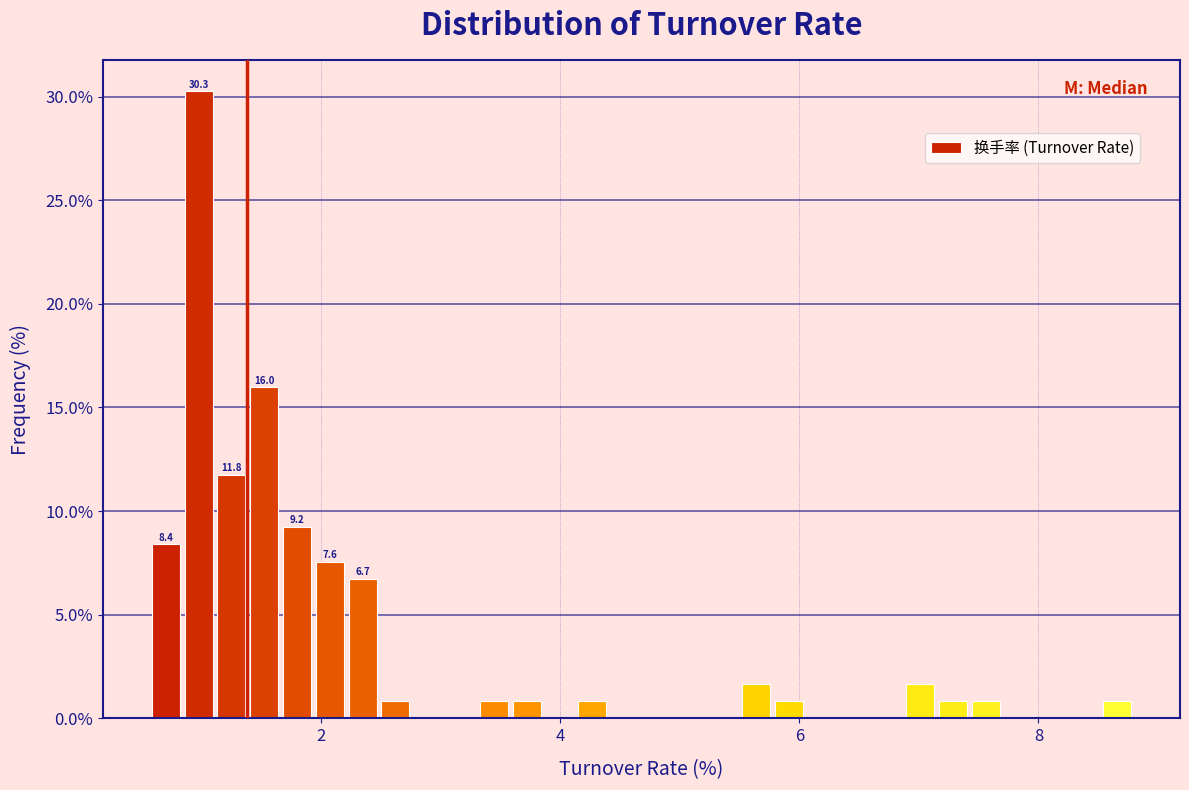

Read against the x-axis, roughly where is the centre of the tallest bar?

1.0